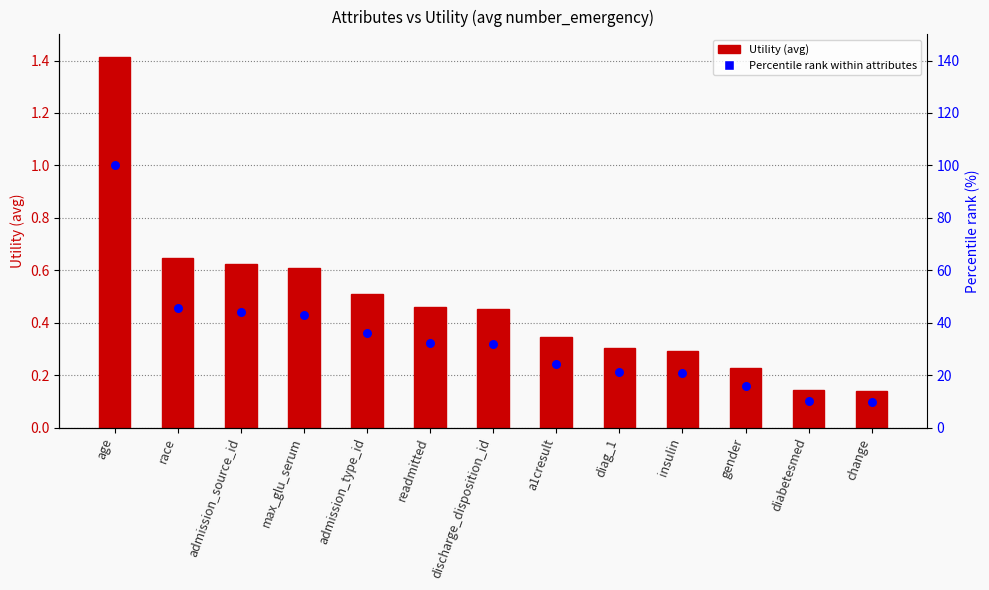

Which series has the largest Y range (max minus min)?

Percentile rank